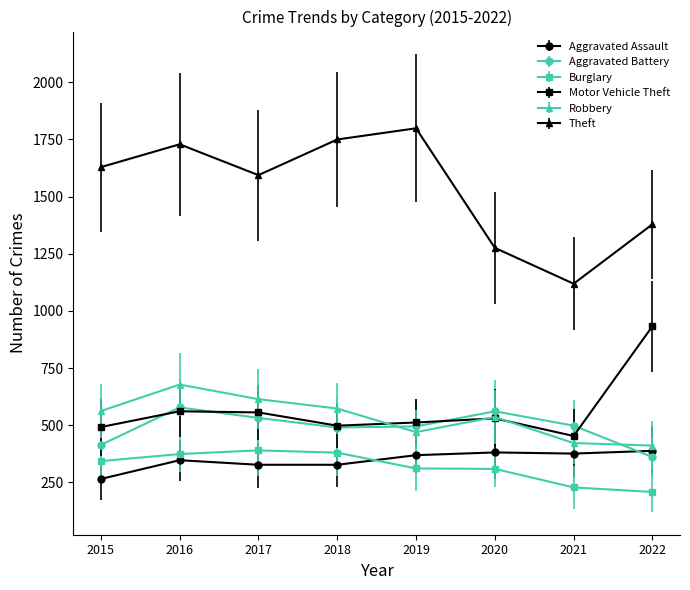

True or false: Aggravated Battery has more than 0 interior local peaks.

True